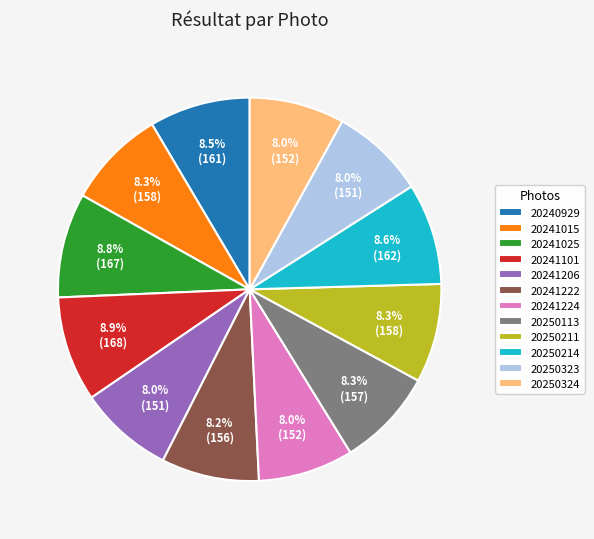

What is the ratio of the value at 20250214 to the value at 20241025?

1.0